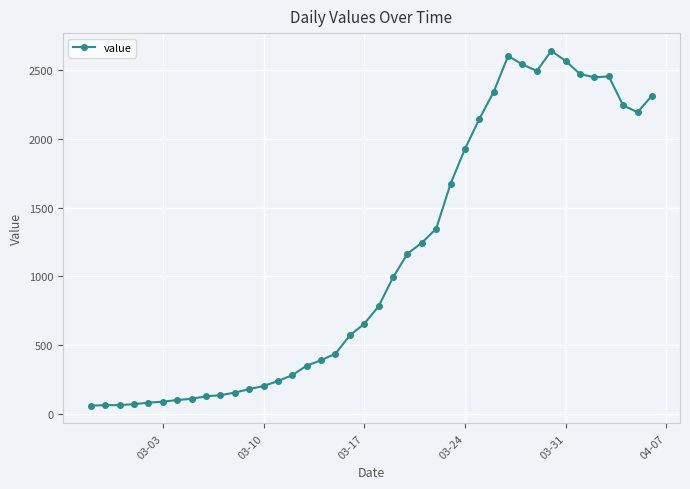

True or false: there are more than 1 points higher than both neighbors.

True